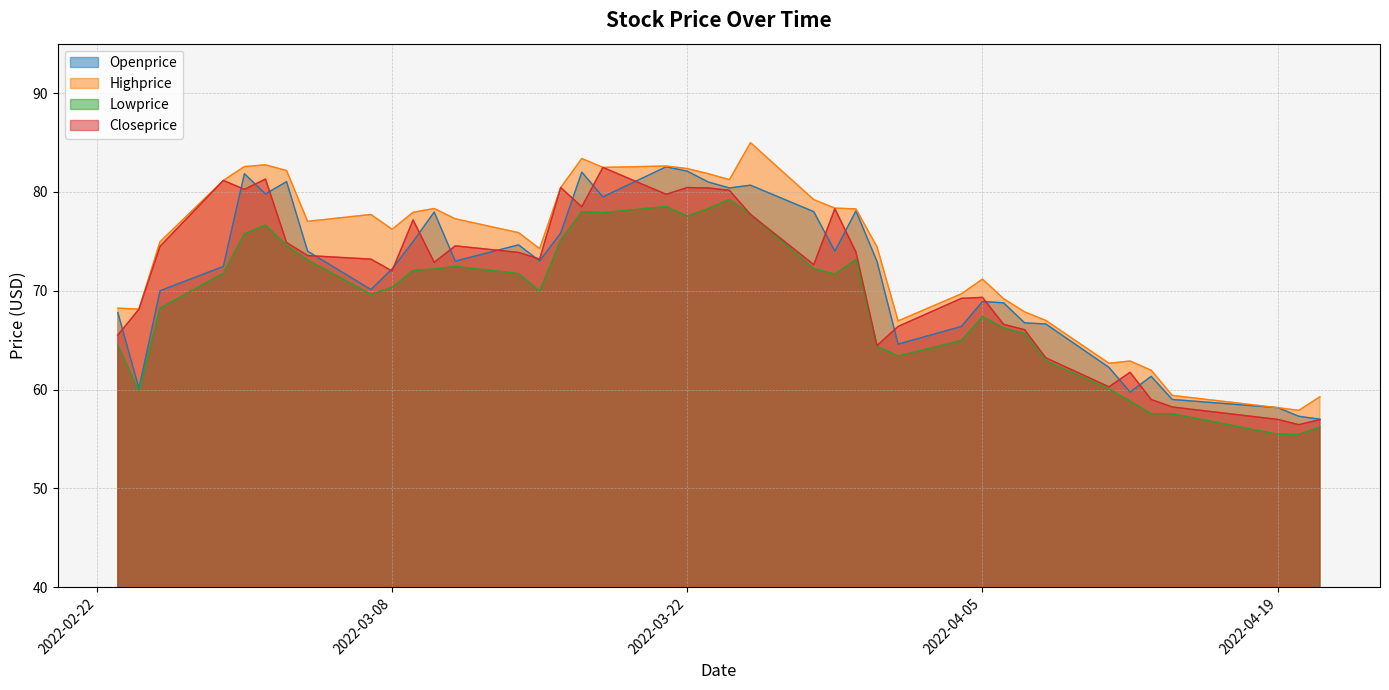

Does the chart have visible grid lines?

Yes